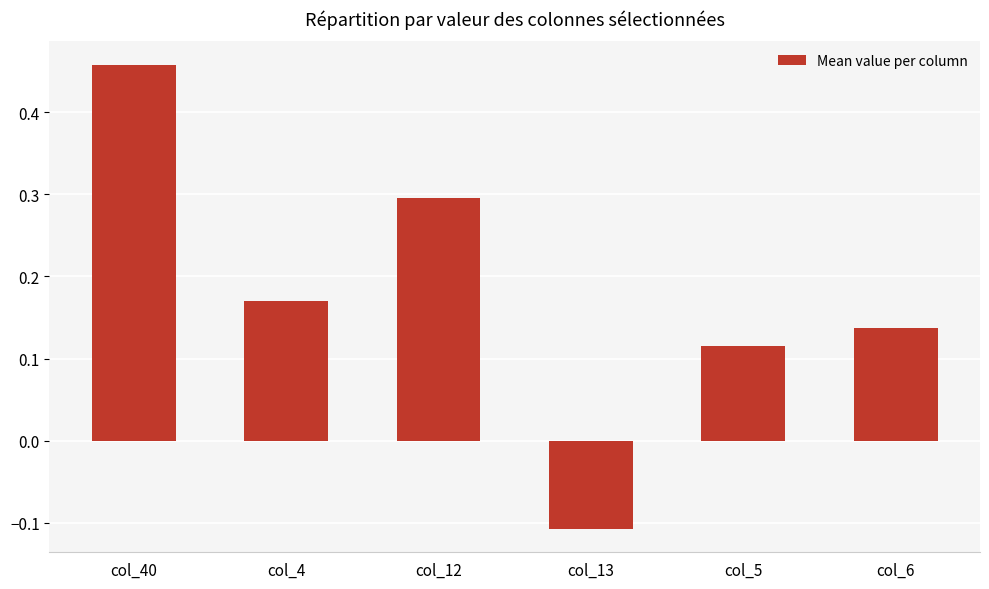

Rank the categories by value from highest to lowest.

col_40, col_12, col_4, col_6, col_5, col_13